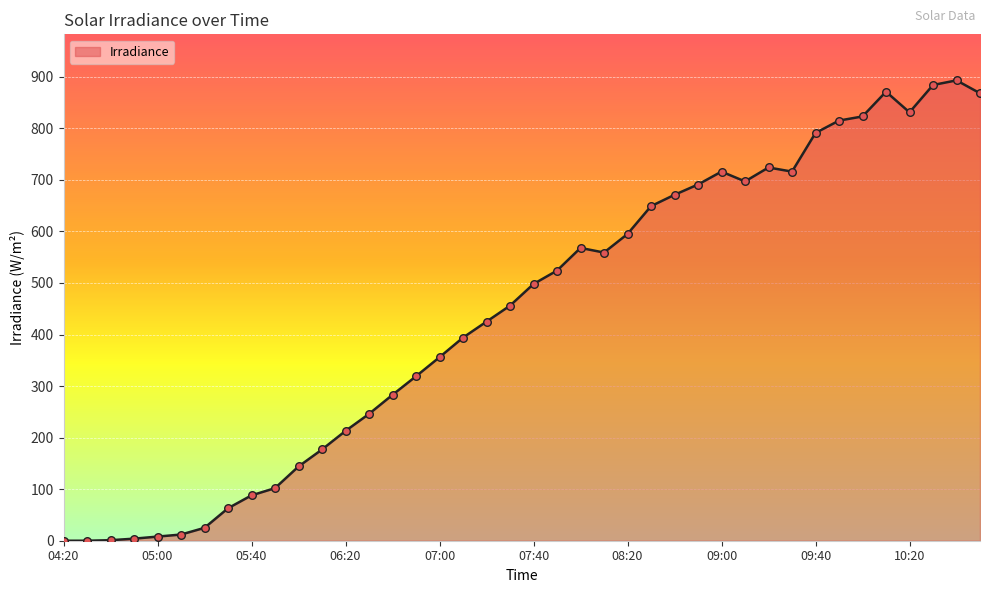

What is the difference between the maximum and minimum values?

893